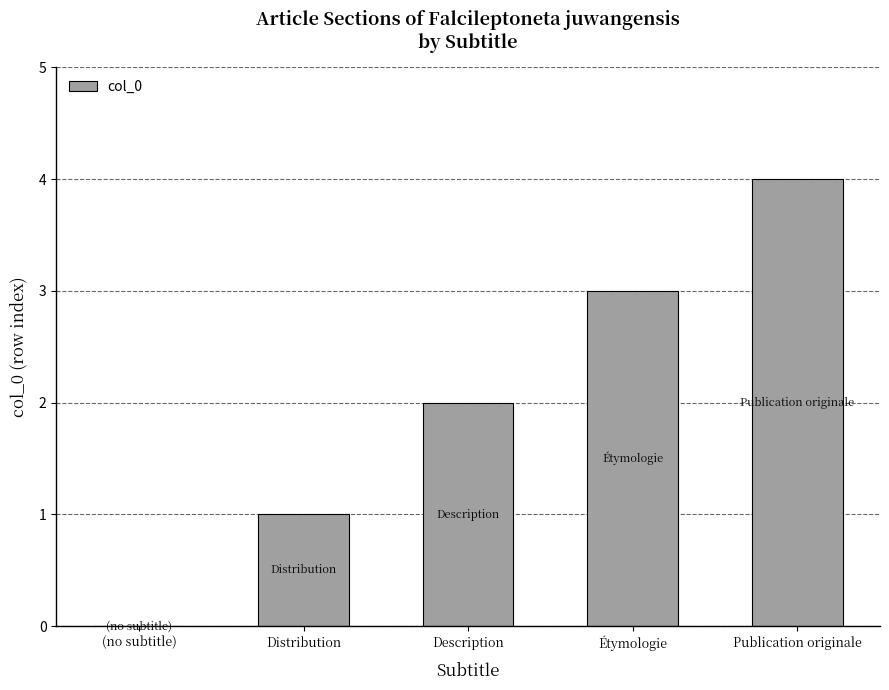

At which category does the chart reach its peak across all series?

Publication originale